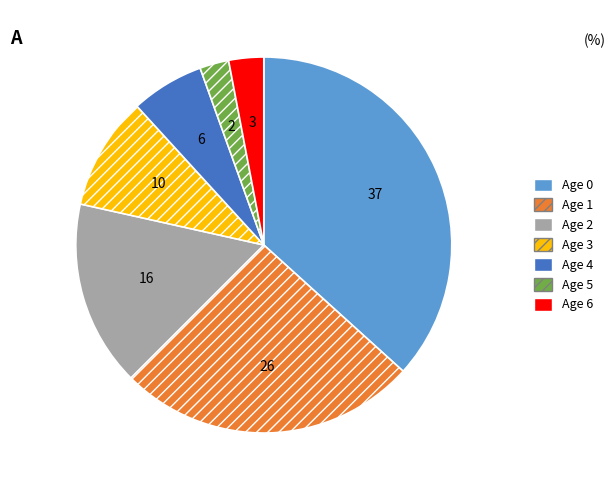

What is the ratio of the value at Age 2 to the value at Age 5?

6.4